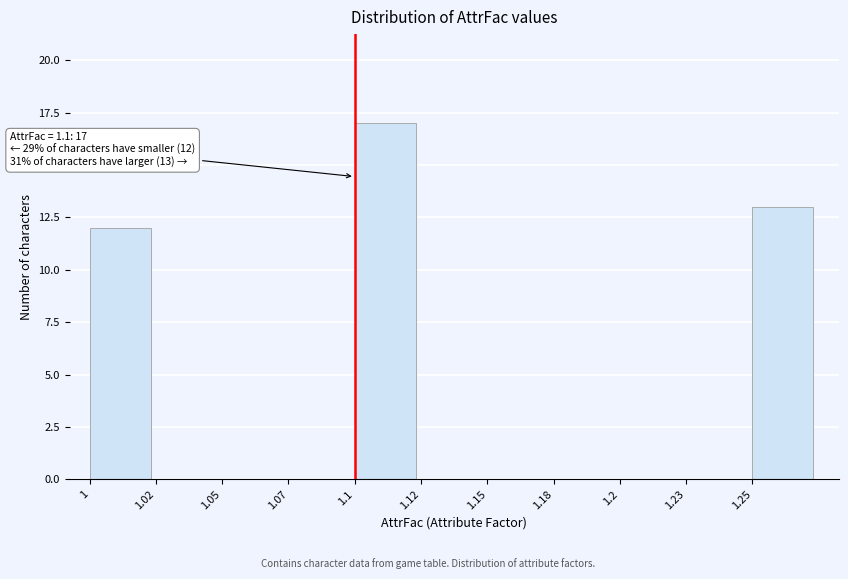

Reading right to left, what are all the values shown in this chart?

1.25=13	1.23=0	1.2=0	1.18=0	1.15=0	1.12=0	1.1=17	1.07=0	1.05=0	1.02=0	1=12